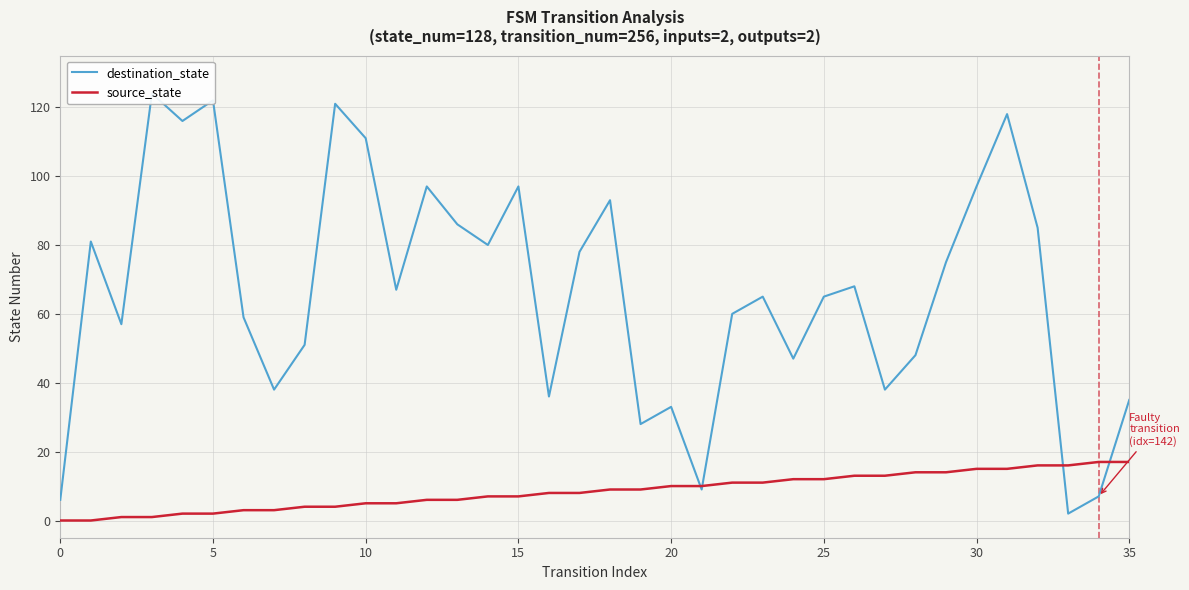

What is the highest value of the source_state series?

17